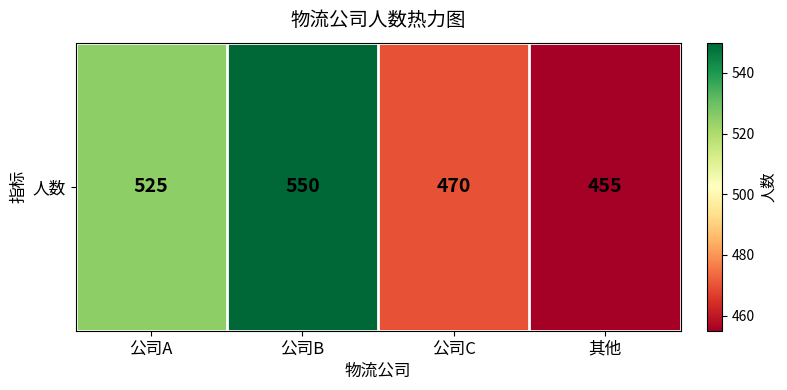

Rank the categories by value from lowest to highest.

其他, 公司C, 公司A, 公司B